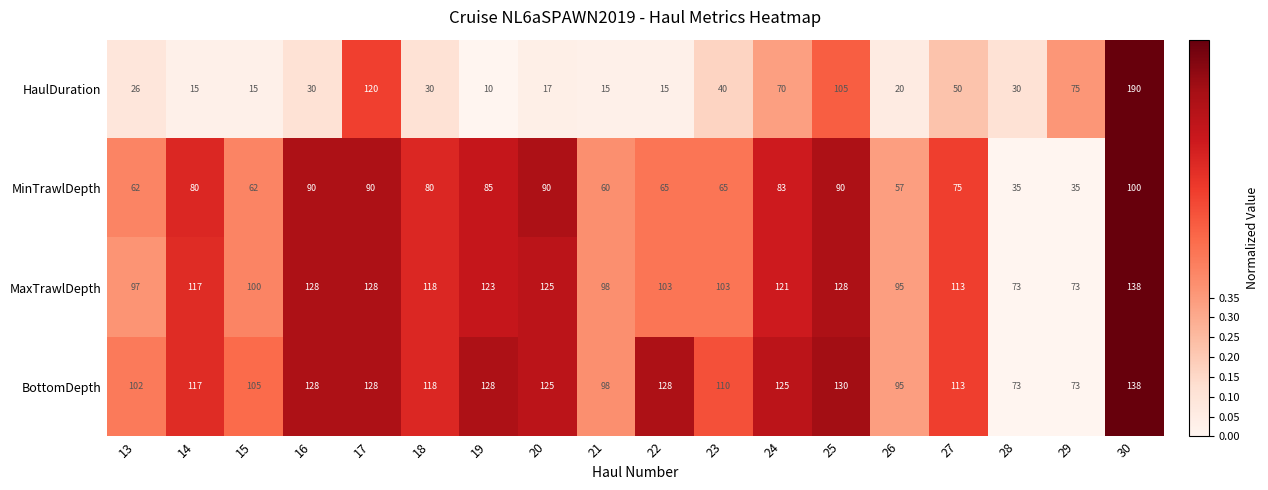

Rank the series at 24 from highest to lowest value.

BottomDepth, MaxTrawlDepth, MinTrawlDepth, HaulDuration